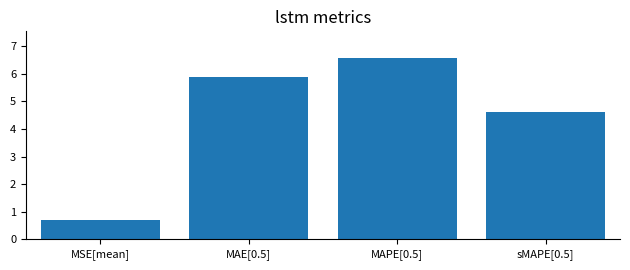

The value at MAE[0.5] is 5.9. True or false?

True